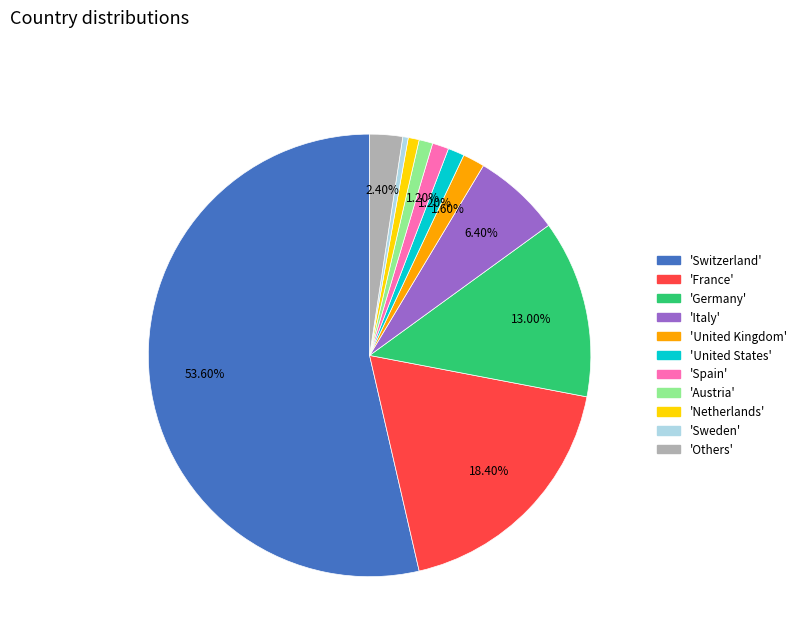

Is there a majority slice in this chart?

Yes